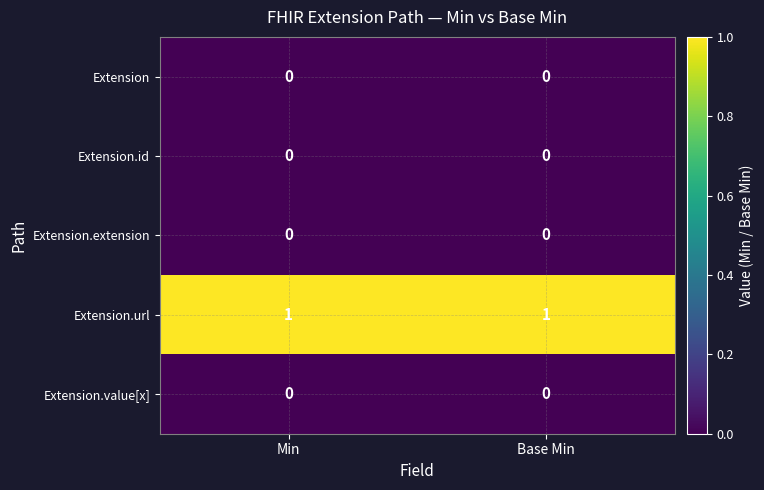

Is the value of Extension.url at Base Min greater than the value of Extension.extension at Min?

Yes